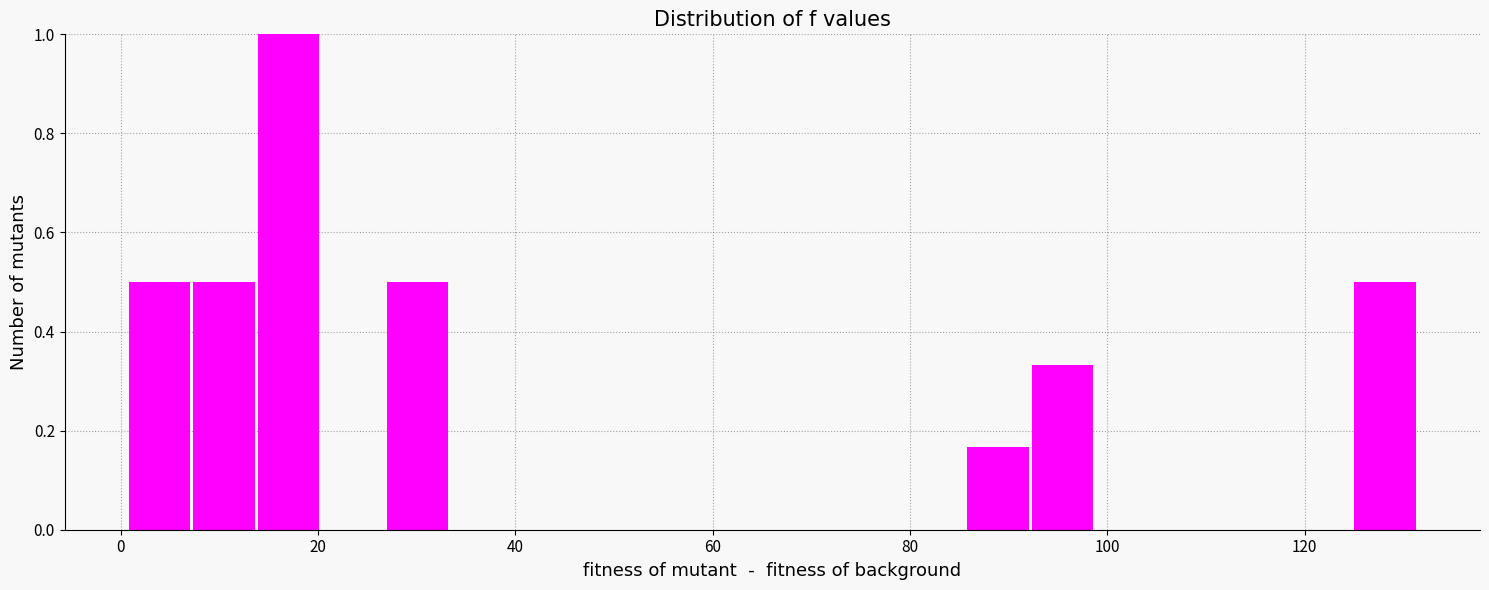

Read against the x-axis, roughly where is the centre of the tallest bar?

18